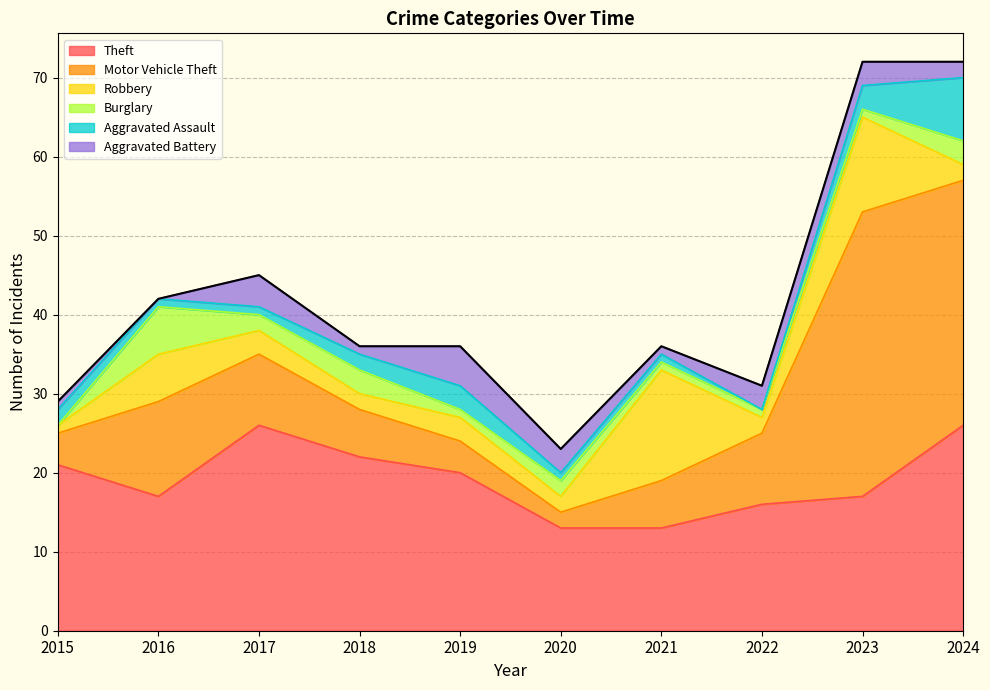

What are all the series names shown in the legend?

Theft, Motor Vehicle Theft, Robbery, Burglary, Aggravated Assault, Aggravated Battery